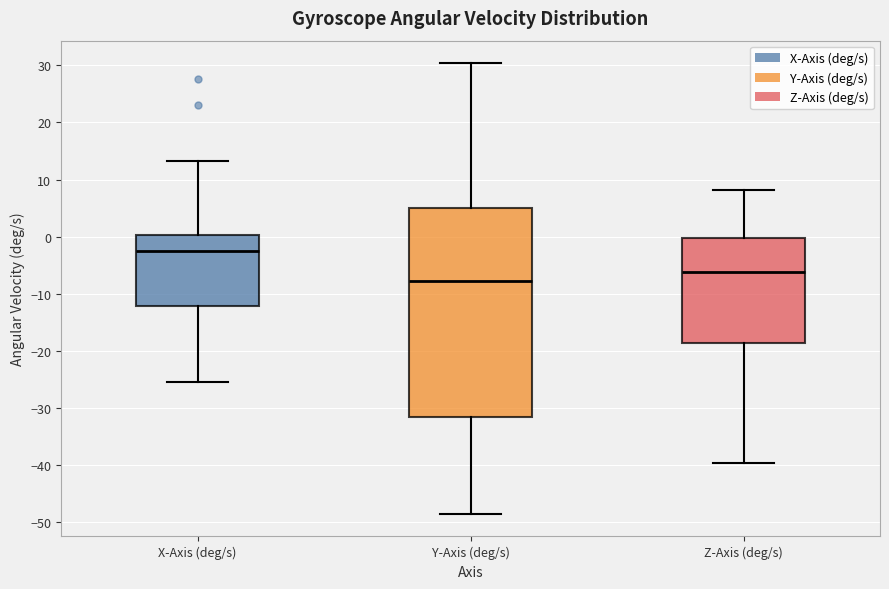

Which box's median line is the lowest?

Y-Axis (deg/s)